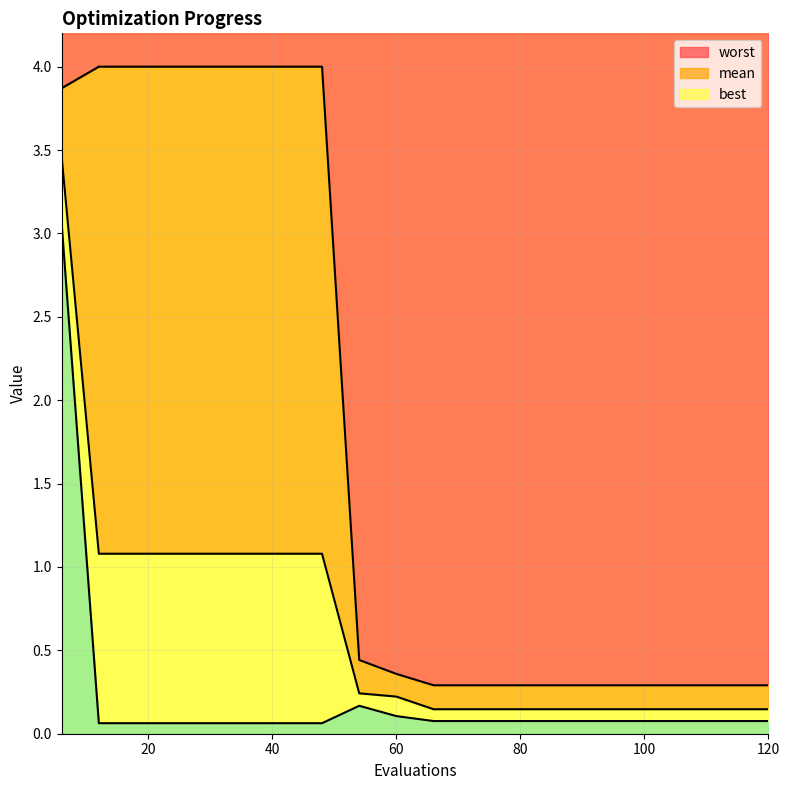

What is the value of the worst point at the 2nd from the left?

4.0